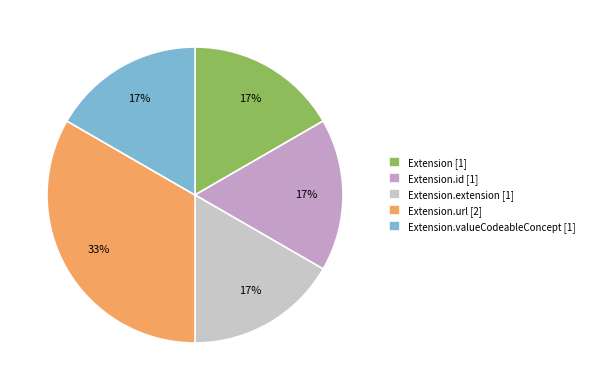

Count the number of slices in the pie.

5